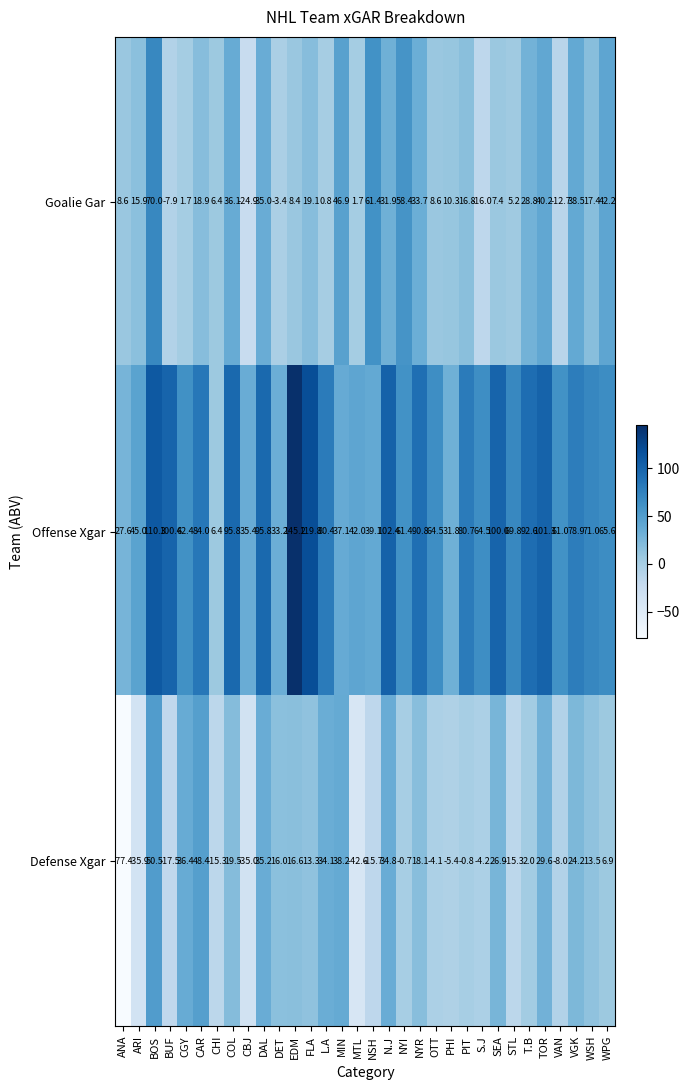

What is the smallest value displayed?

-77.4